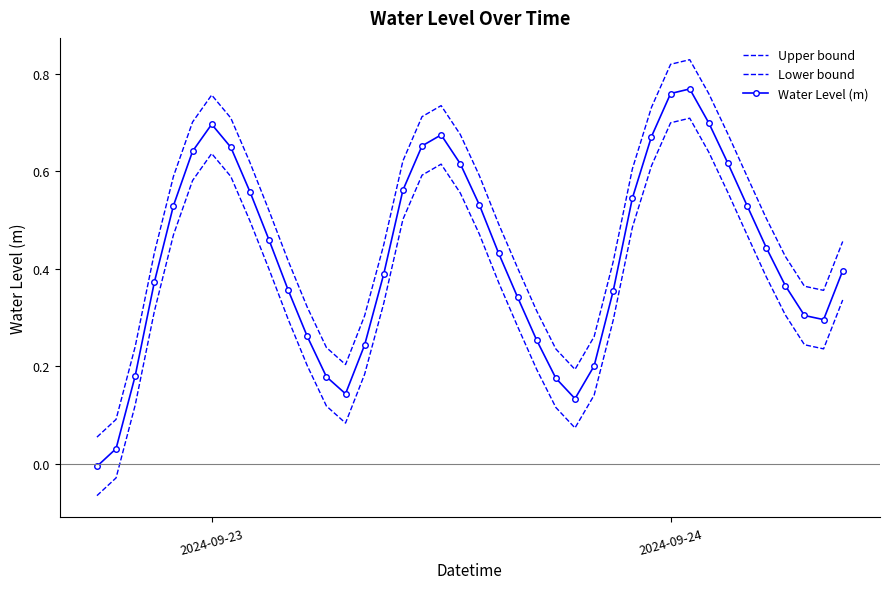

What are all the series names shown in the legend?

Upper bound, Lower bound, Water Level (m)